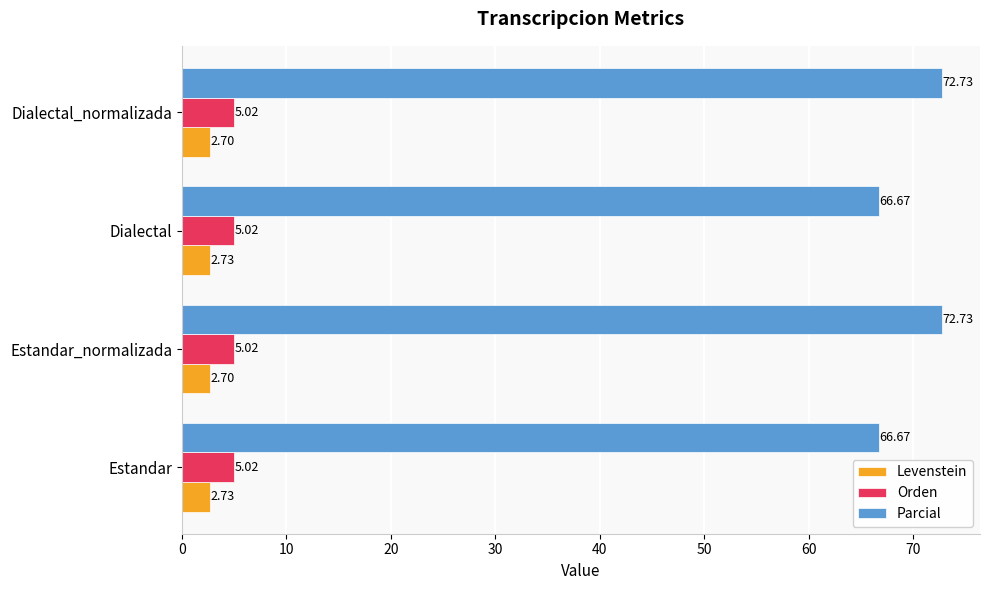

How many distinct data groups are displayed?

3